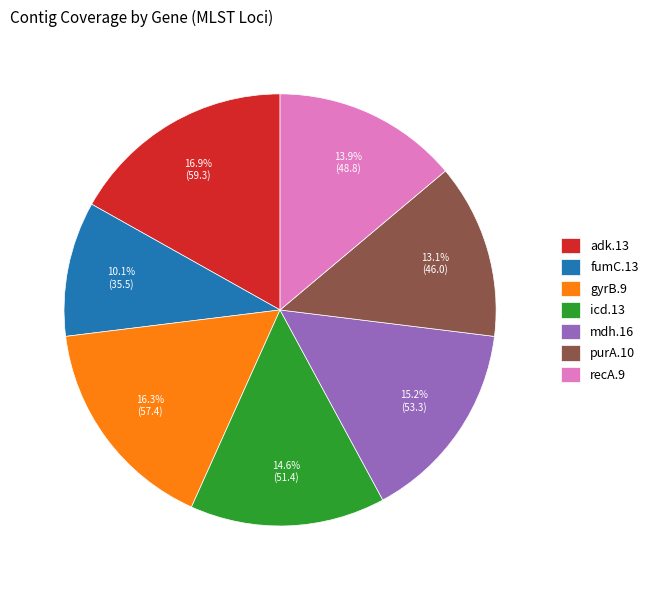

Between mdh.16 and recA.9, which is larger?

mdh.16